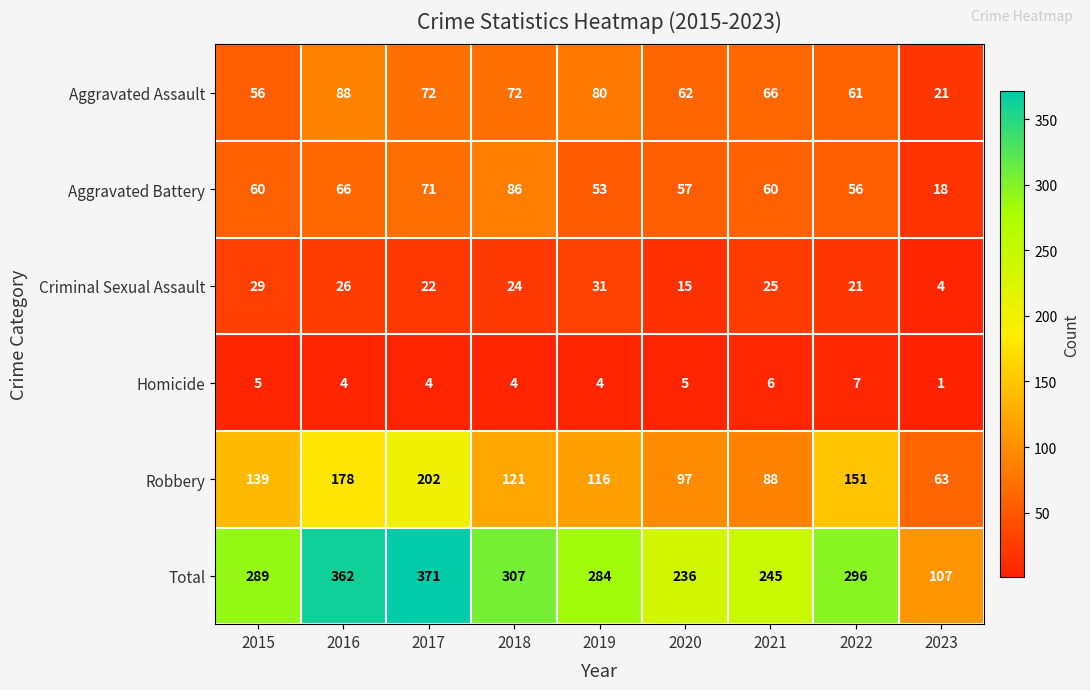

At which category does the chart reach its minimum across all series?

2023